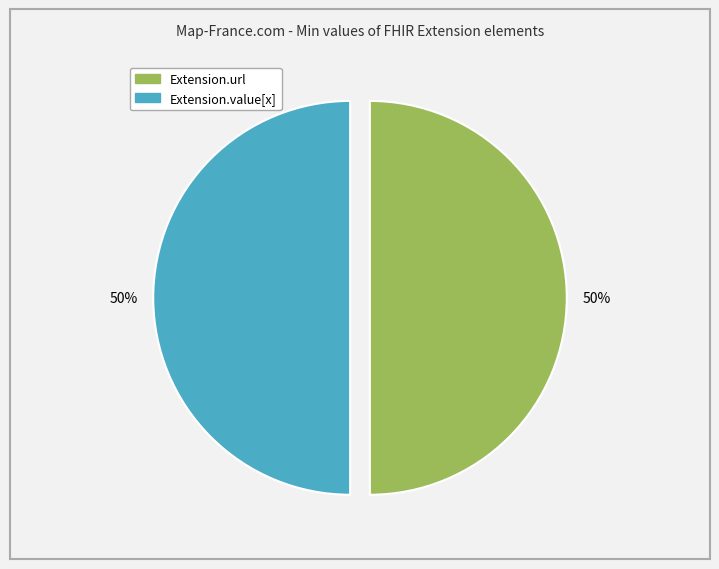

To the nearest percent, what is the average slice percentage?

50%